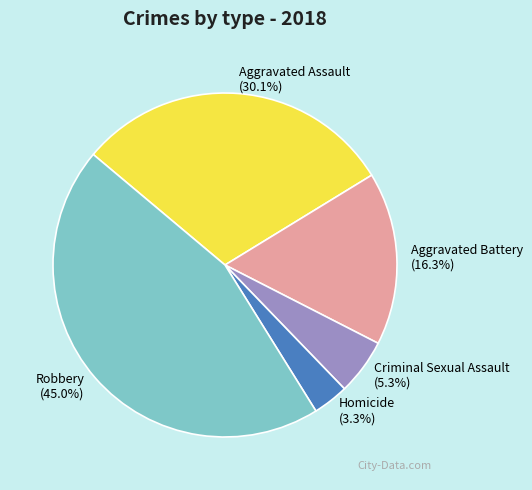

To the nearest percent, what percentage of the pie is Criminal Sexual Assault?

5%